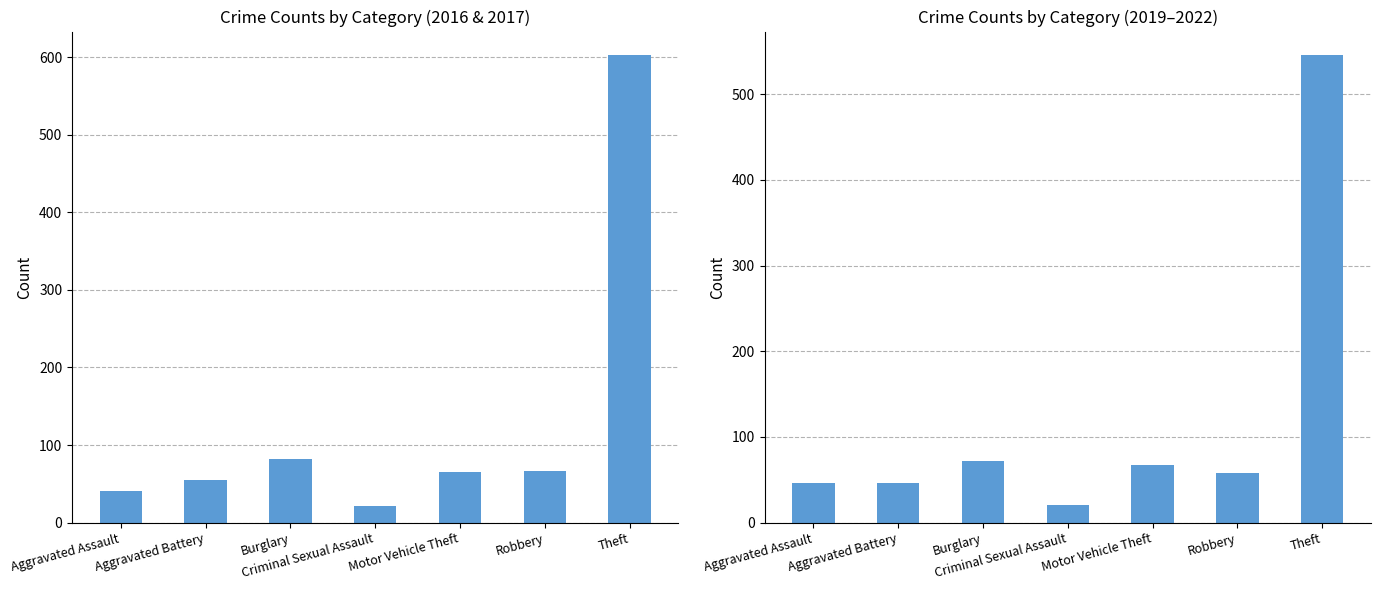

The value of 2019–2022 avg at Criminal Sexual Assault is 11.8. True or false?

False